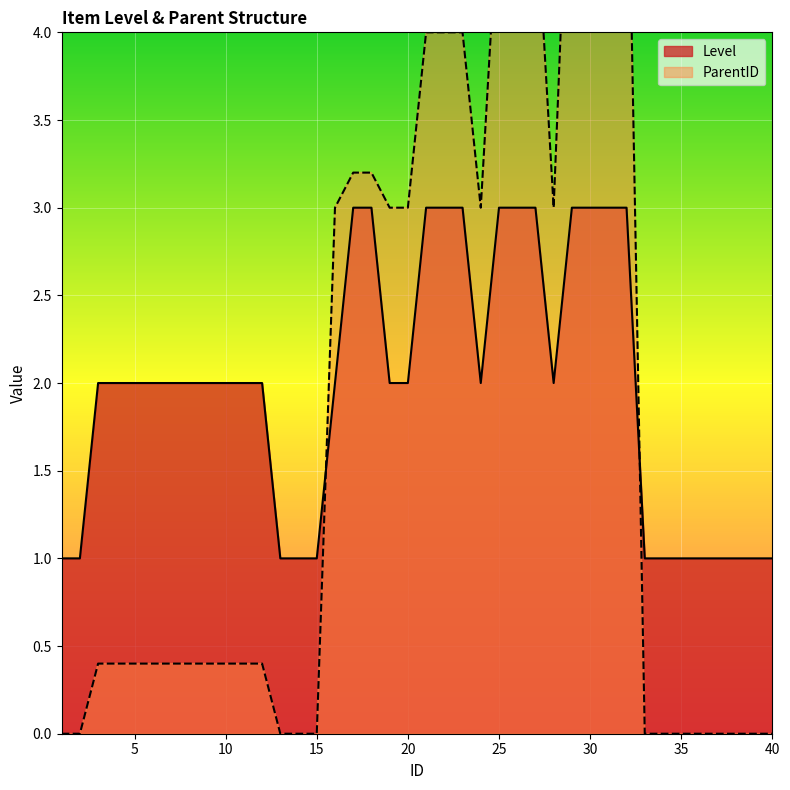

What is the difference between the highest and lowest values at 11?

1.6